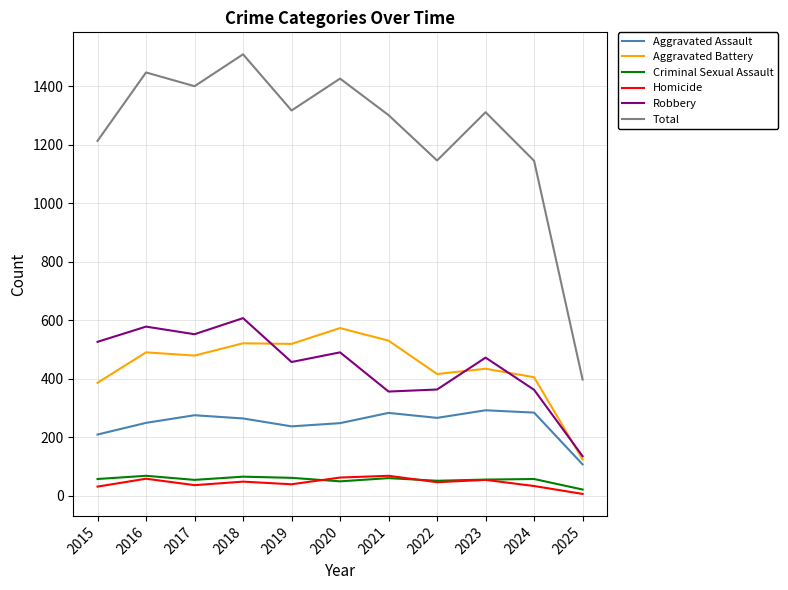

The value of Criminal Sexual Assault at 2023 is 56. True or false?

True